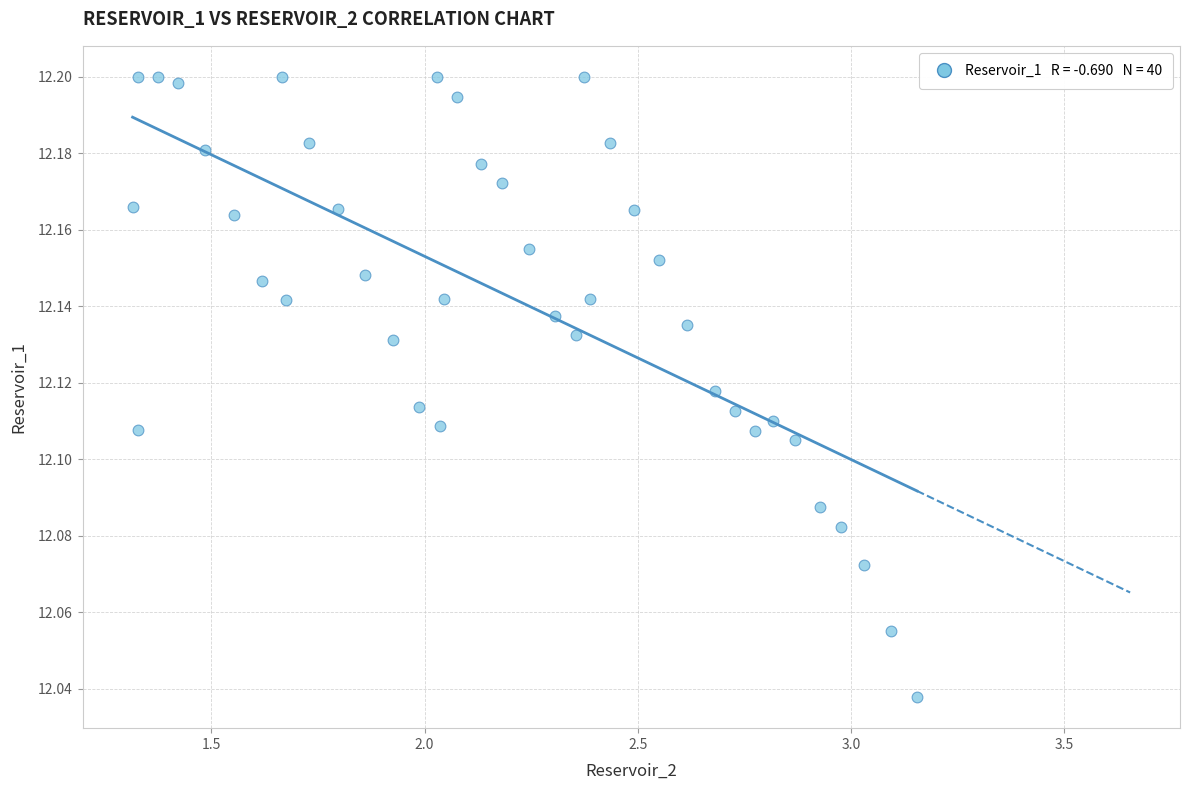

What is the range of X values (max minus min)?

1.8